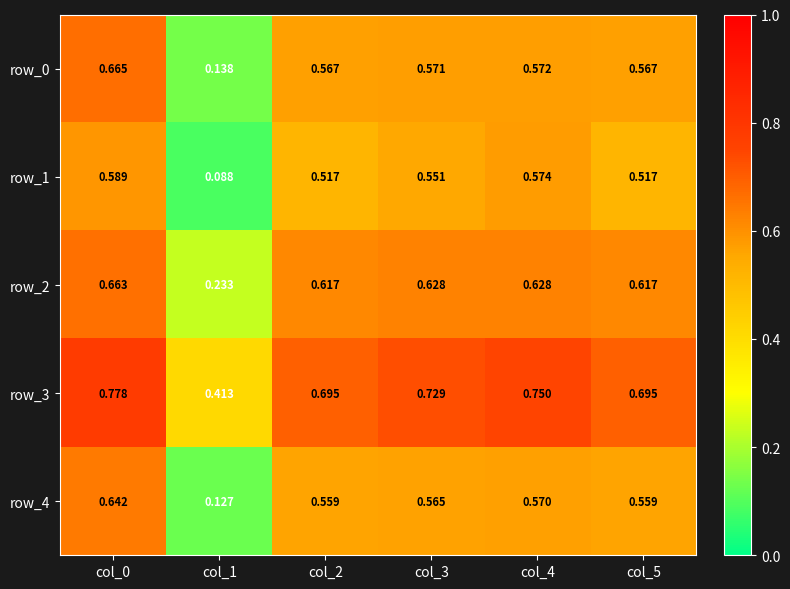

Is the value of row_3 at col_1 greater than the value of row_4 at col_4?

No